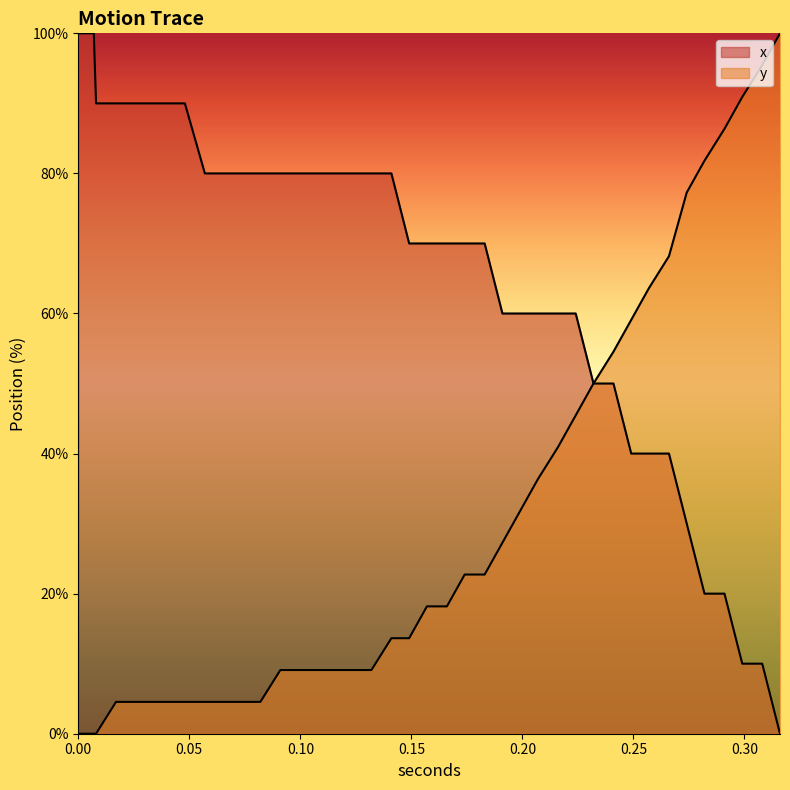

How many lines are shown in the chart?

2